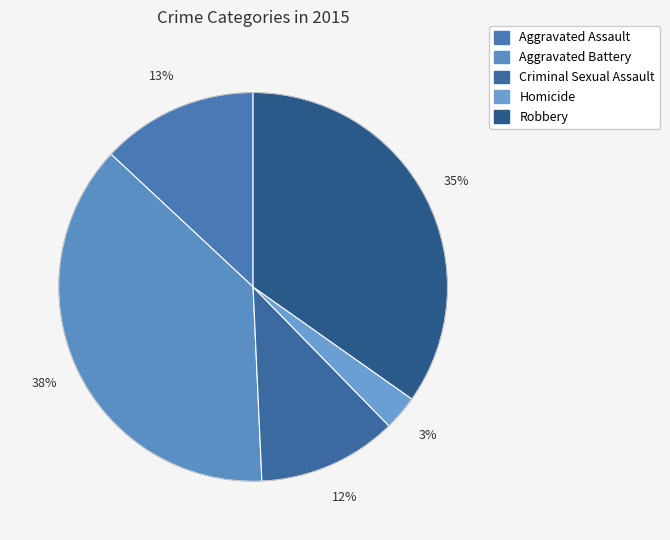

True or false: Criminal Sexual Assault accounts for 12% of the total.

True